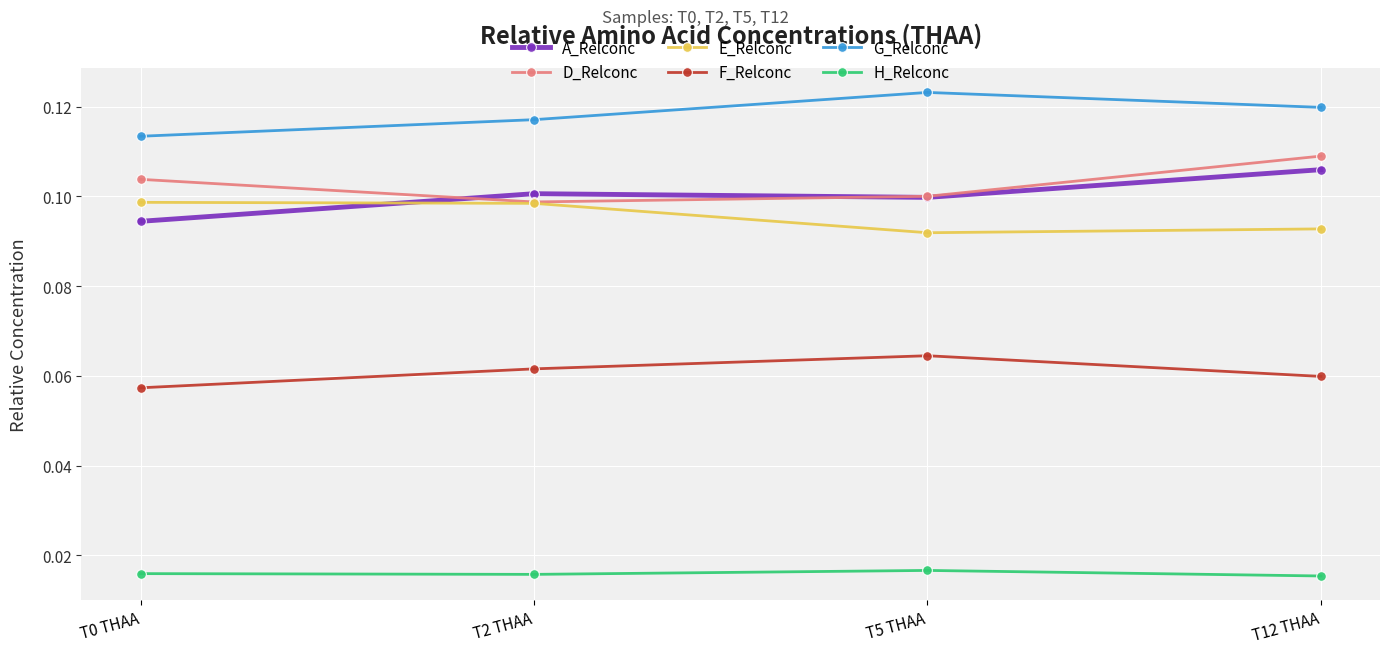

Count the E_Relconc values in the range 0 to 1.

4